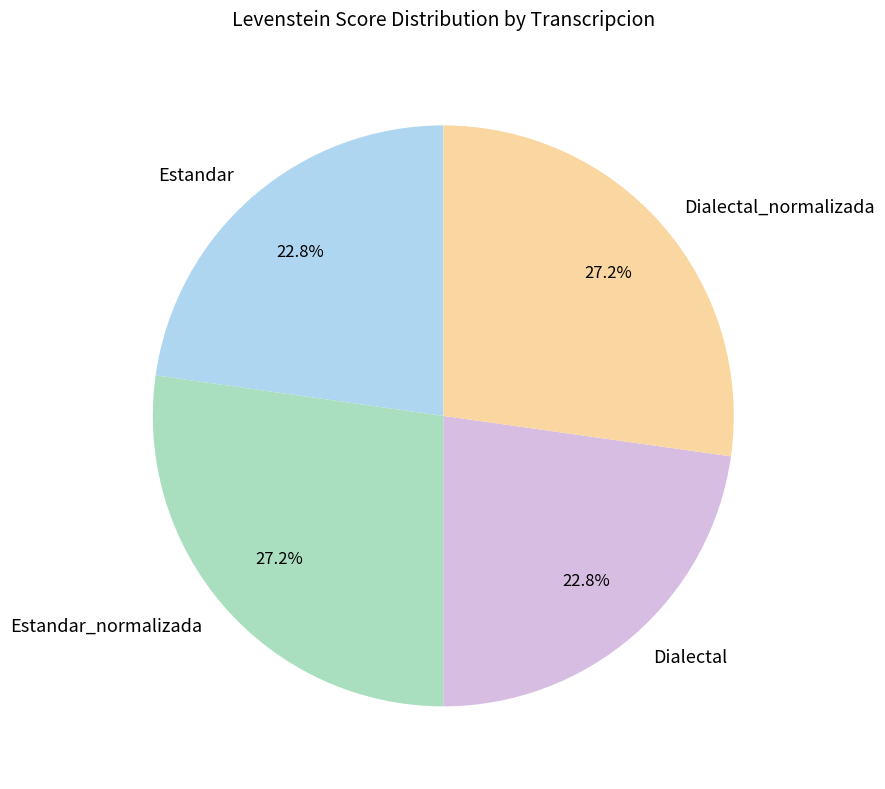

How many slices are in this pie chart?

4